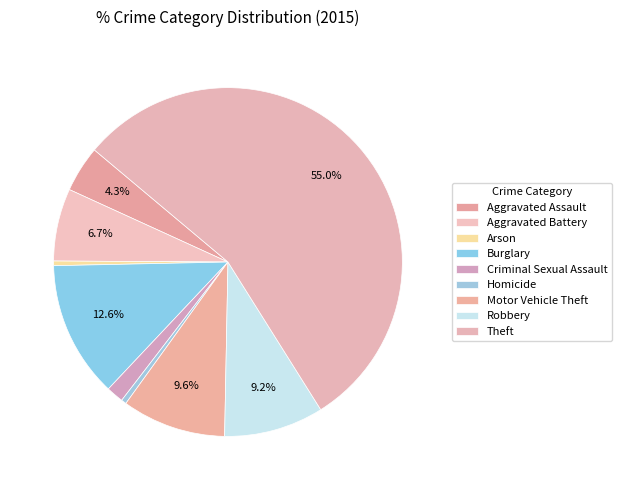

Rank the categories by value from lowest to highest.

Arson, Homicide, Criminal Sexual Assault, Aggravated Assault, Aggravated Battery, Robbery, Motor Vehicle Theft, Burglary, Theft